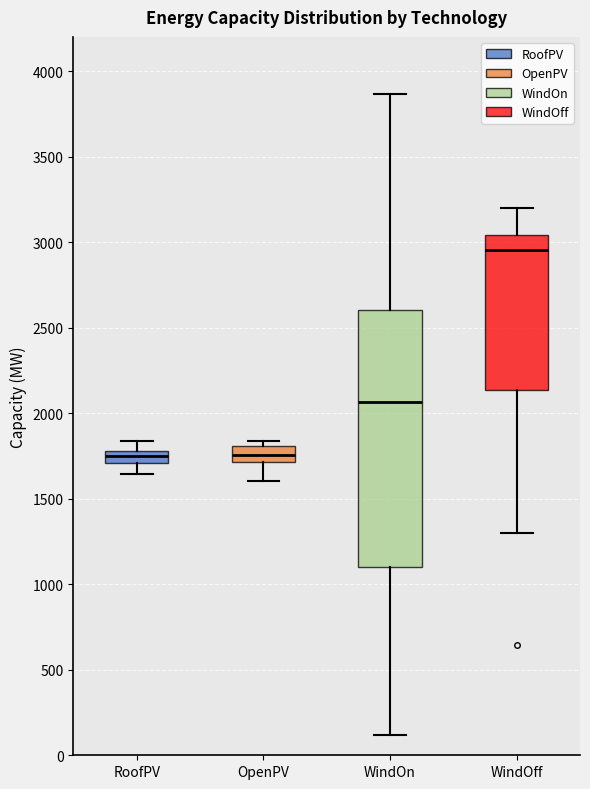

Comparing the boxes themselves (not the whiskers), which one is the tallest?

WindOn